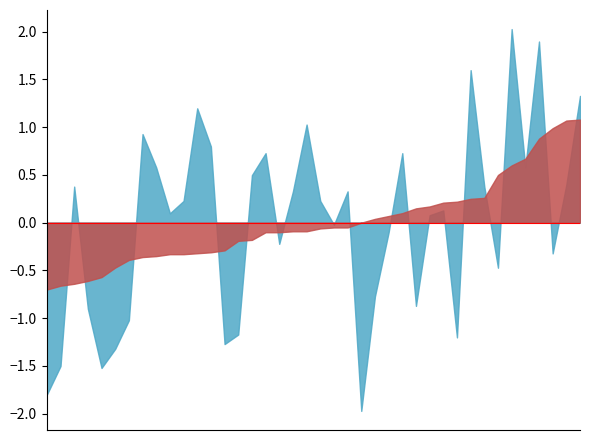

What is the maximum value shown in the chart?

2.0